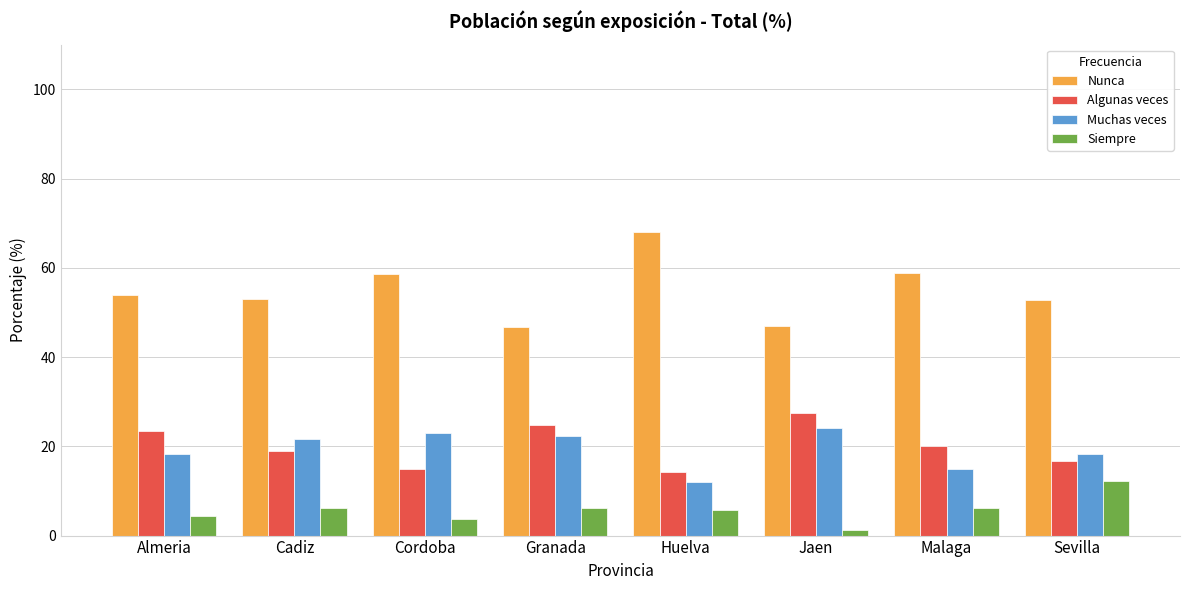

At which label does Nunca first exceed 53?

Almeria